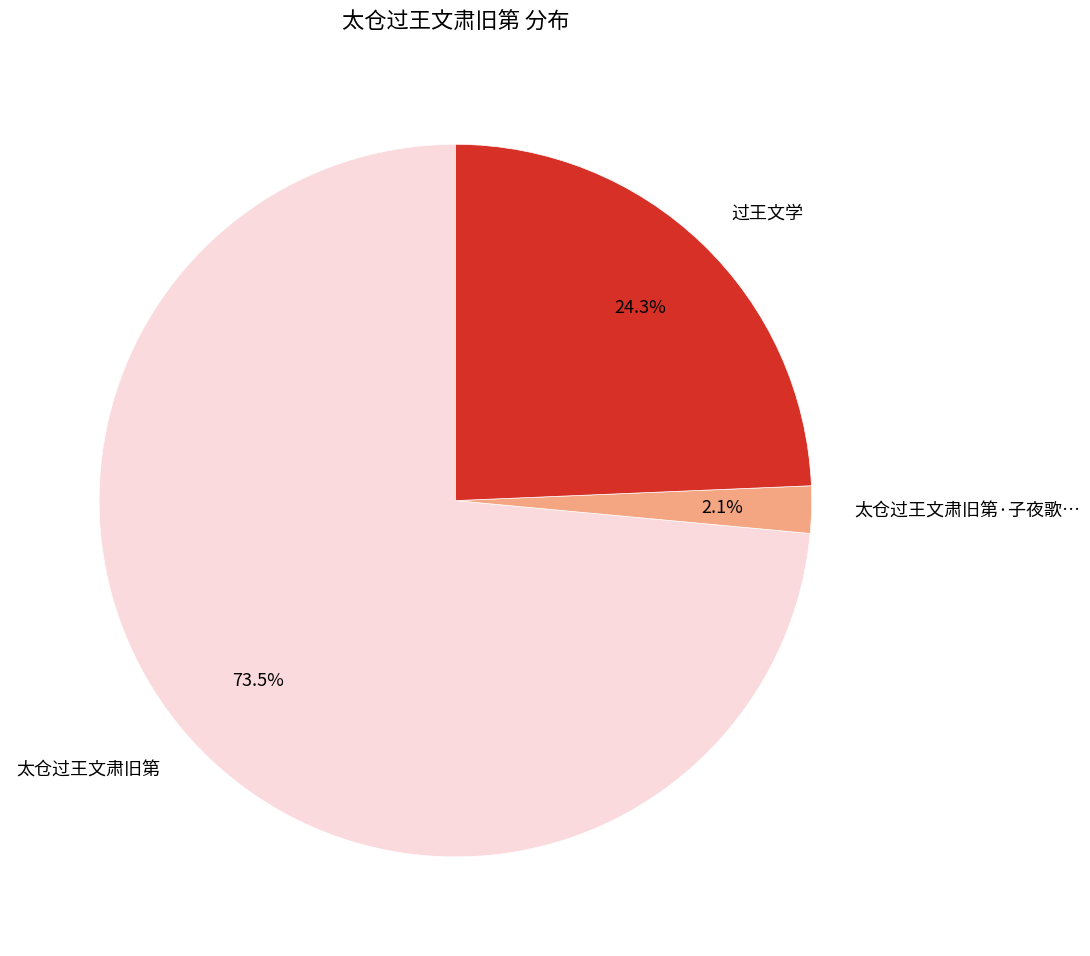

Is there any slice that represents more than half of the pie?

Yes